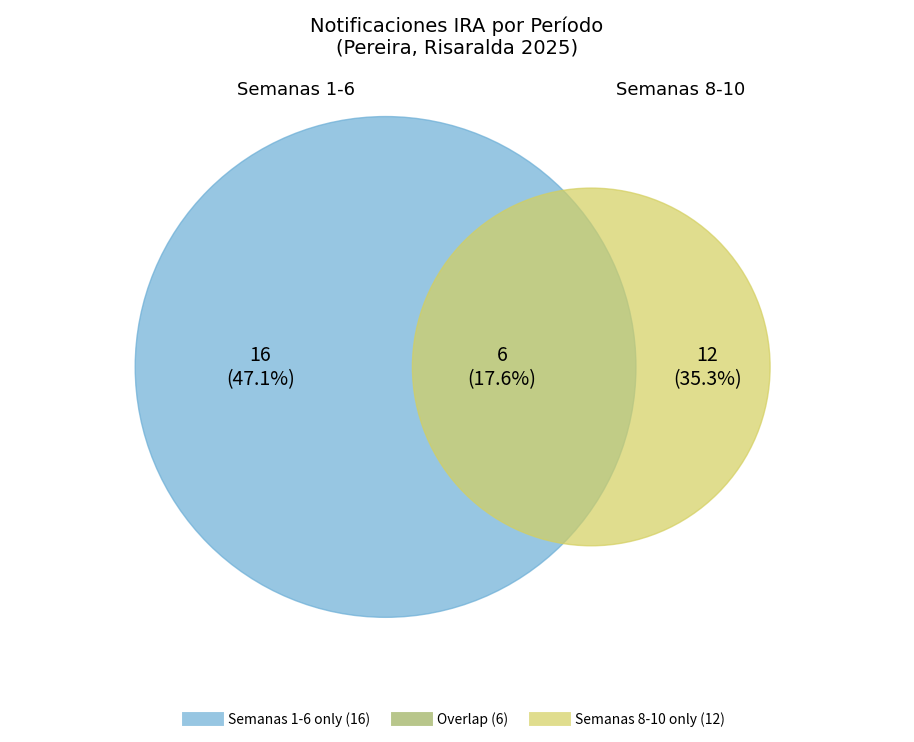

Is there any slice that represents more than half of the pie?

No